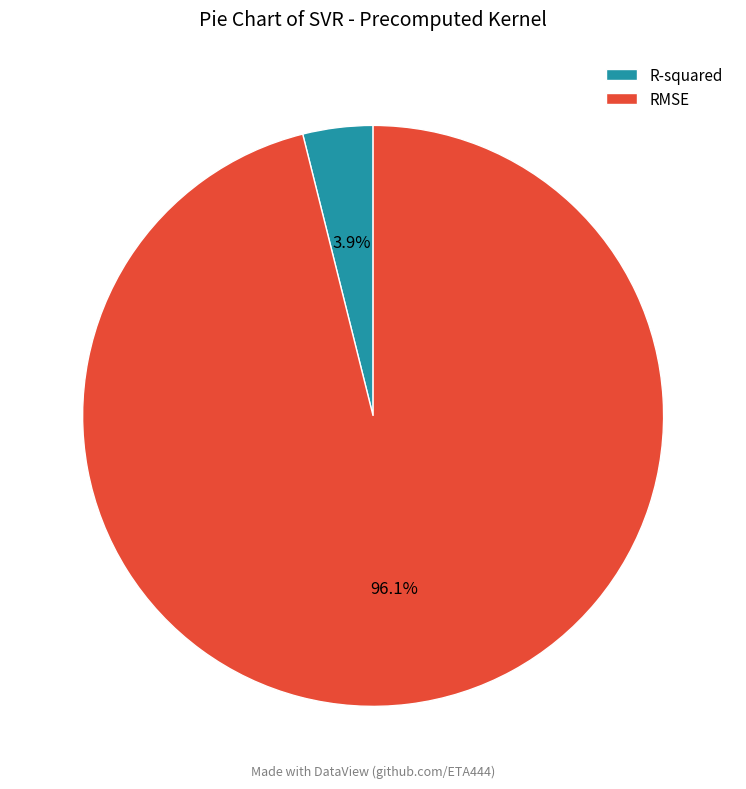

Is it true that R-squared is 11% of the pie?

False